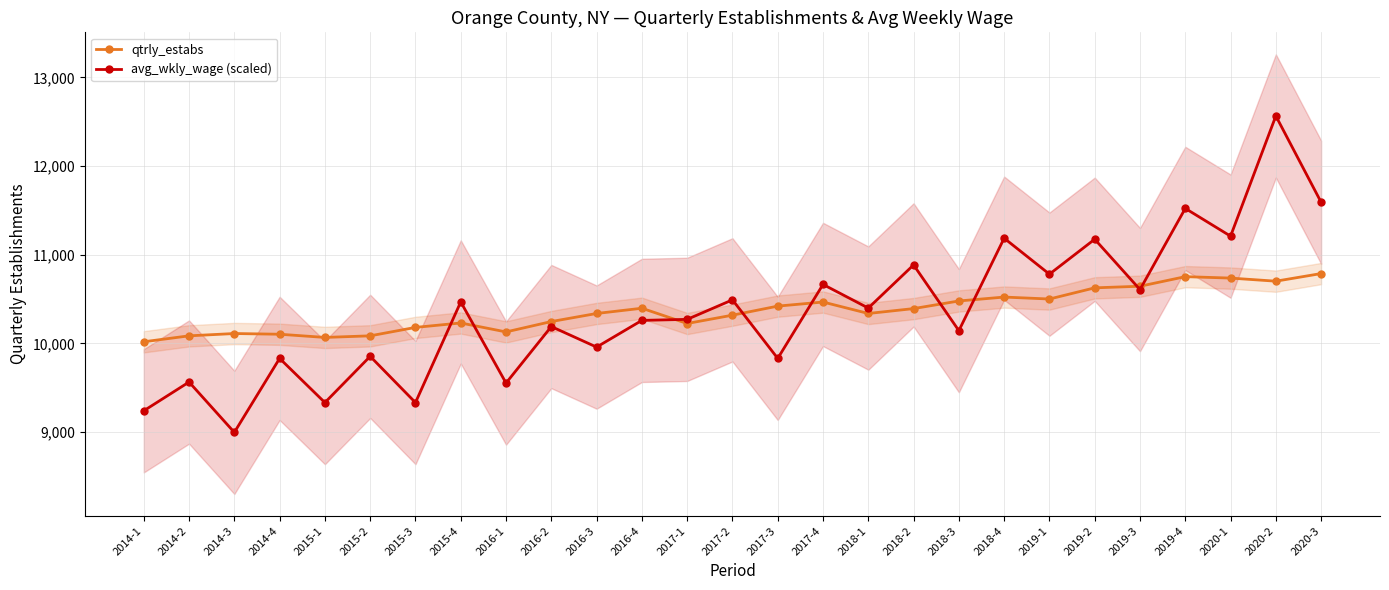

True or false: qtrly_estabs and avg_wkly_wage (scaled) cross at least once.

True